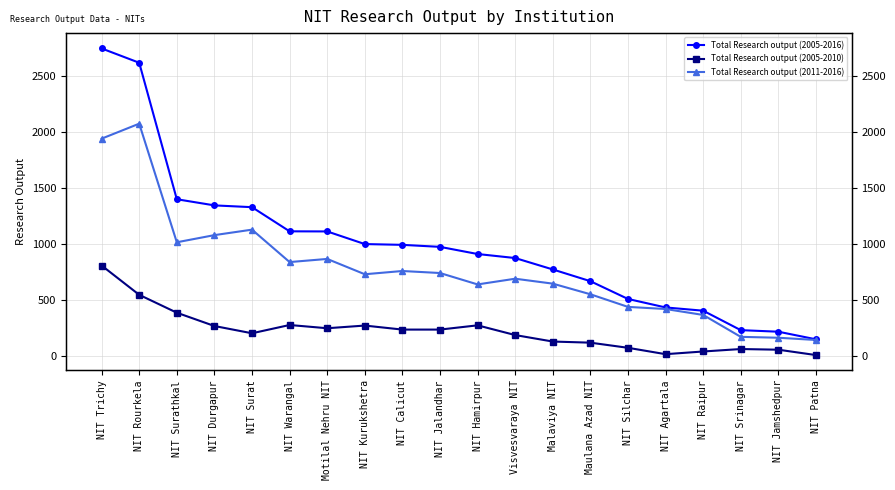

The Total Research output (2005-2016) series shows 999 at NIT Kurukshetra. True or false?

True